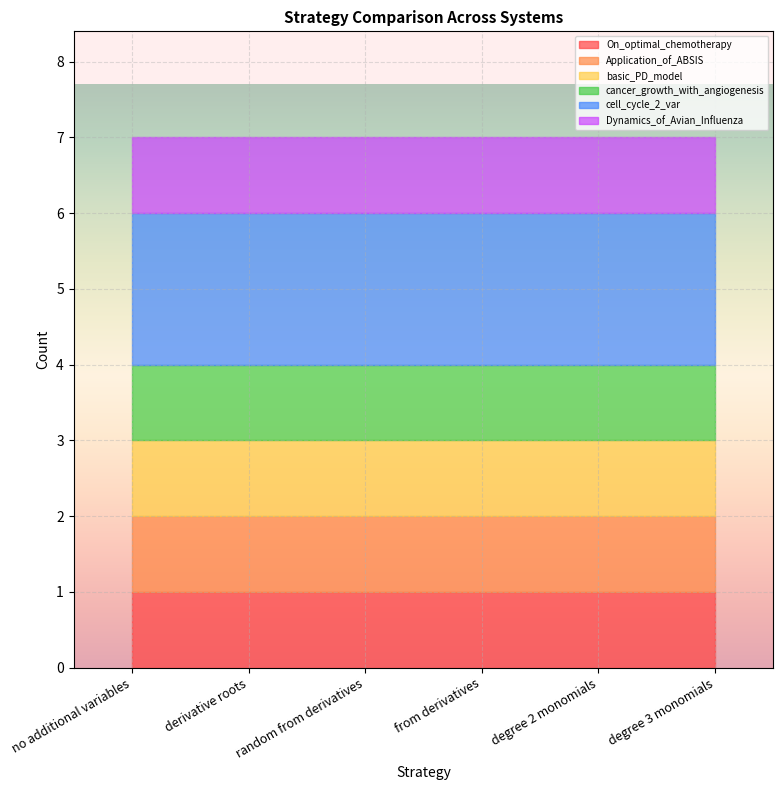

Which series changed the most between derivative roots and random from derivatives?

On_optimal_chemotherapy